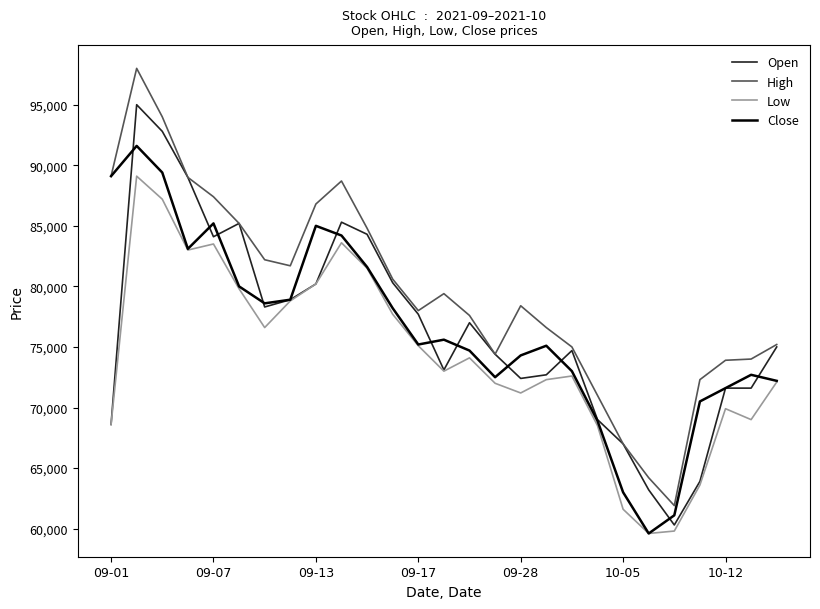

Which series has the largest total across all categories?

High